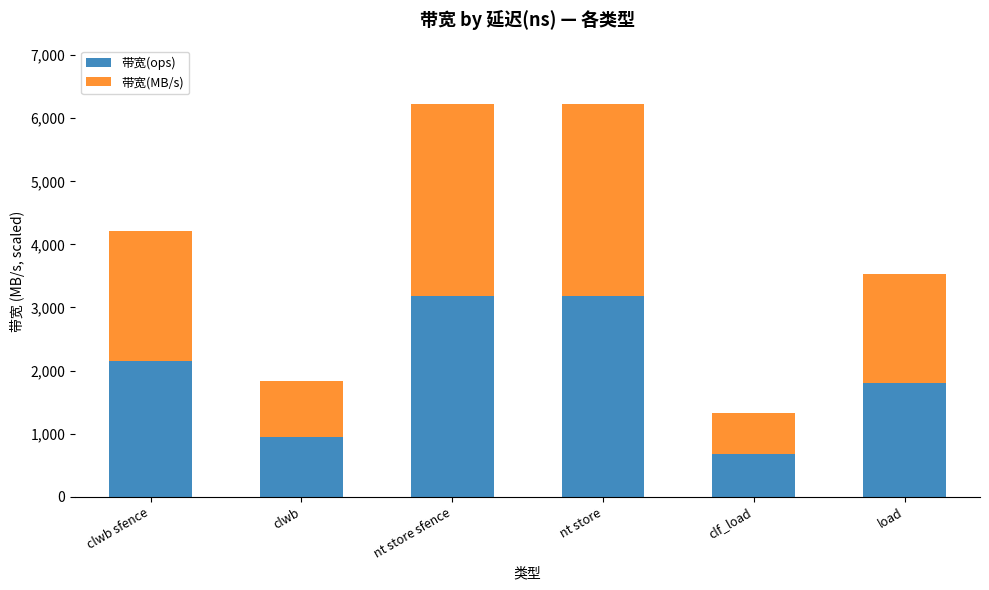

What is the sum of the 带宽(ops) values at load and clwb sfence?

3952.3